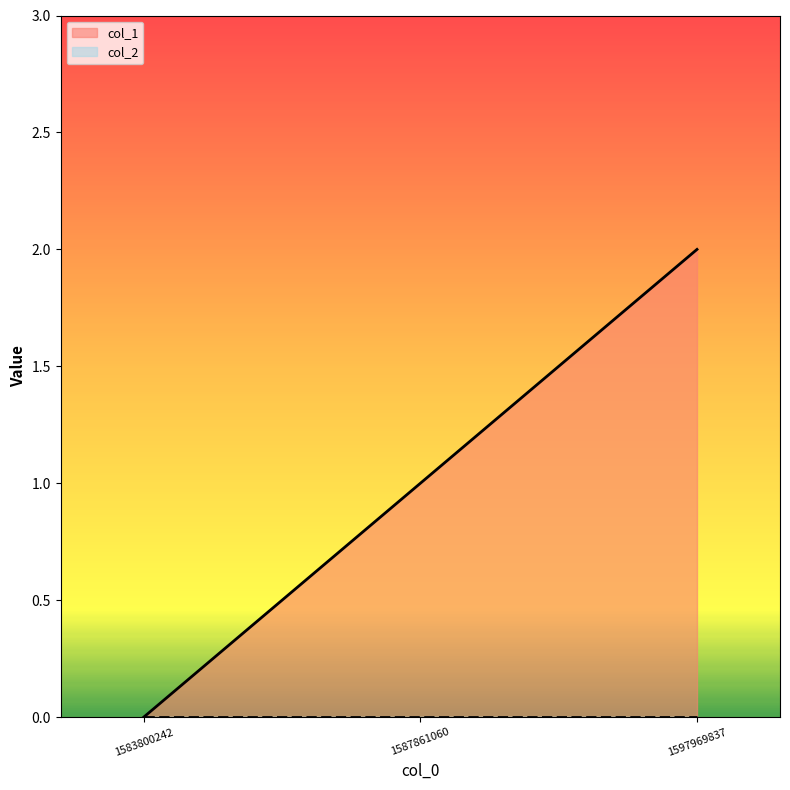

List the labels in order of value, smallest first.

1583800242, 1587861060, 1597969837